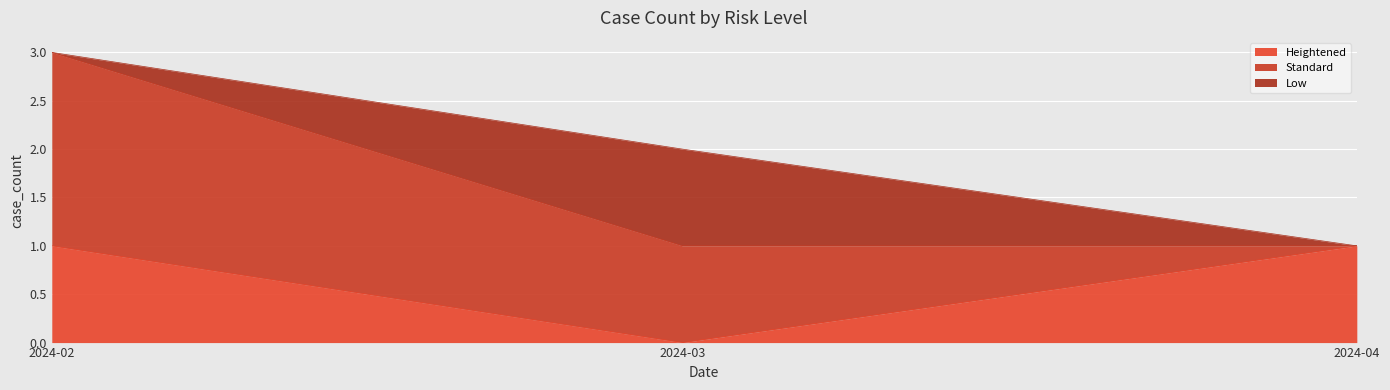

How many positive values does the Heightened series have?

2